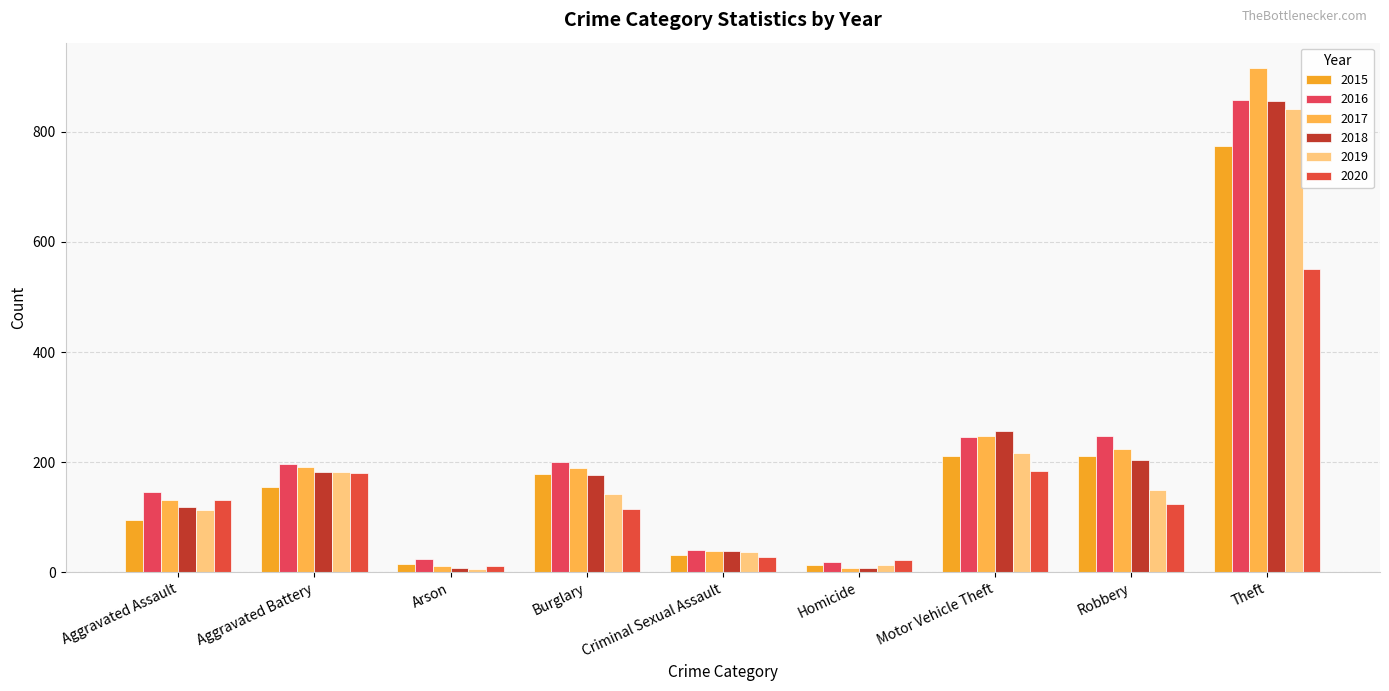

The 2019 series shows 5 at Homicide. True or false?

False